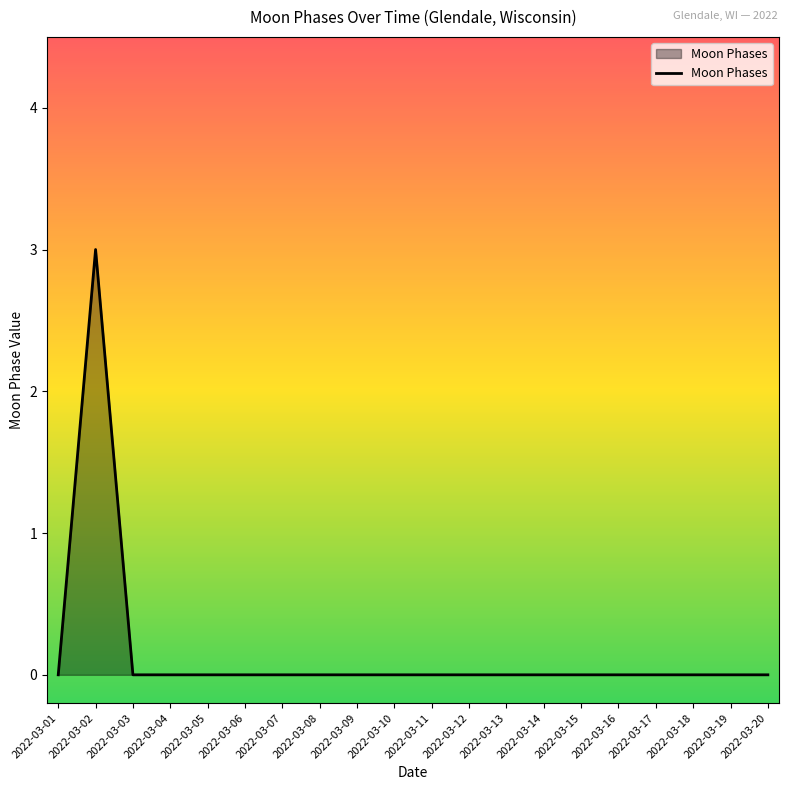

Which label corresponds to the largest value in the chart?

2022-03-02